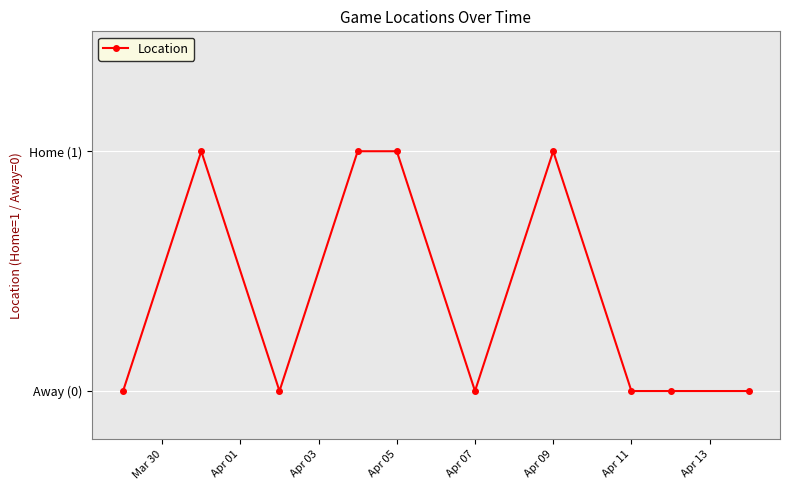

What is the difference between the maximum and second lowest values?

1